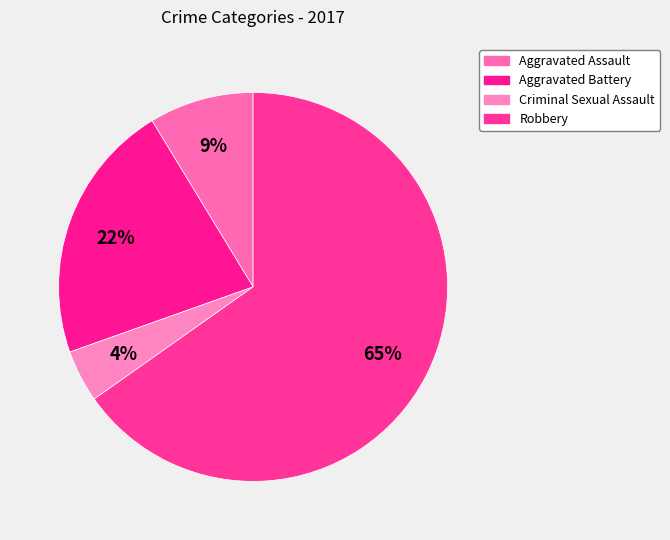

How many segments does this pie chart have?

4